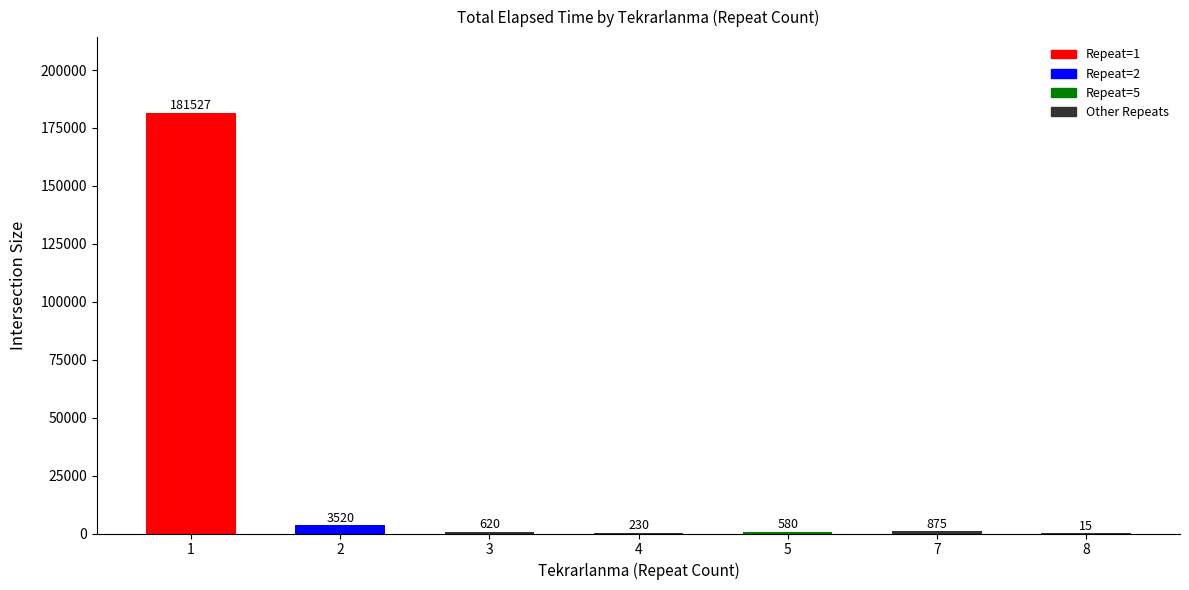

What is the sum of the values at 8 and 3?

635